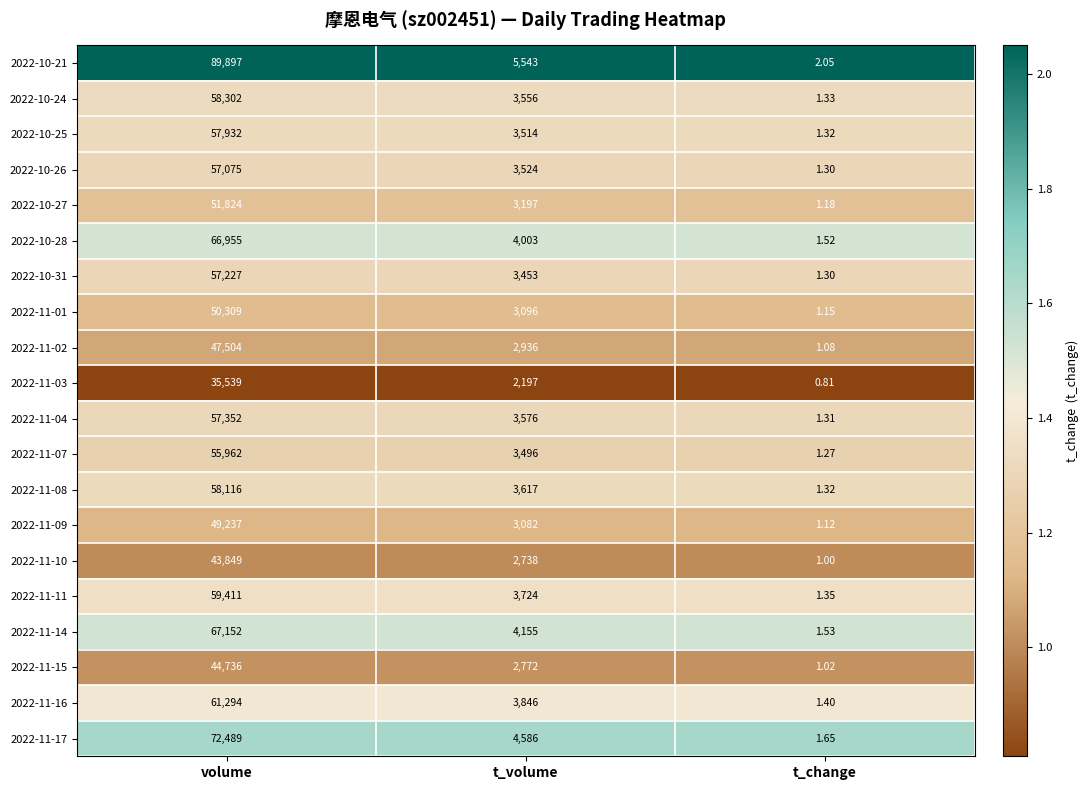

At which category is the sum across all series the highest?

volume